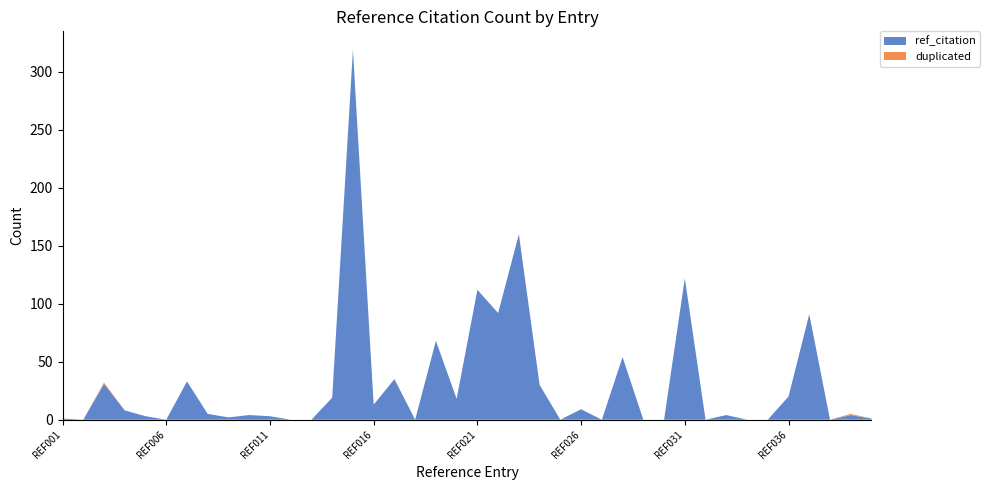

Reading right to left, transcribe all the data shown in this chart.

ref_citation: REF040=1	REF039=4	REF038=0	REF037=91	REF036=20	REF035=0	REF034=0	REF033=4	REF032=0	REF031=122	REF030=0	REF029=0	REF028=54	REF027=0	REF026=9	REF025=0	REF024=30	REF023=160	REF022=92	REF021=112	REF020=18	REF019=68	REF018=0	REF017=35	REF016=13	REF015=319	REF014=19	REF013=0	REF012=0	REF011=3	REF010=4	REF009=2	REF008=5	REF007=33	REF006=0	REF005=3	REF004=8	REF003=31	REF002=0	REF001=1
duplicated: REF040=0	REF039=1	REF038=0	REF037=0	REF036=0	REF035=0	REF034=0	REF033=0	REF032=0	REF031=0	REF030=0	REF029=0	REF028=0	REF027=0	REF026=0	REF025=0	REF024=0	REF023=0	REF022=0	REF021=0	REF020=0	REF019=0	REF018=0	REF017=0	REF016=0	REF015=0	REF014=0	REF013=0	REF012=0	REF011=0	REF010=0	REF009=0	REF008=0	REF007=0	REF006=0	REF005=0	REF004=0	REF003=1	REF002=0	REF001=0